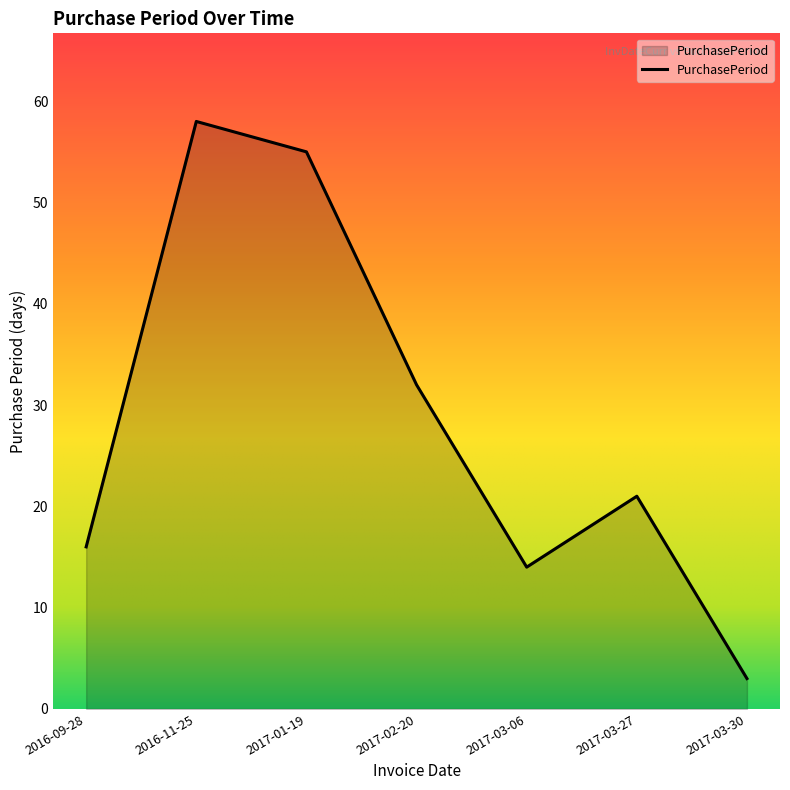

Rank the categories by value from lowest to highest.

2017-03-30, 2017-03-06, 2016-09-28, 2017-03-27, 2017-02-20, 2017-01-19, 2016-11-25